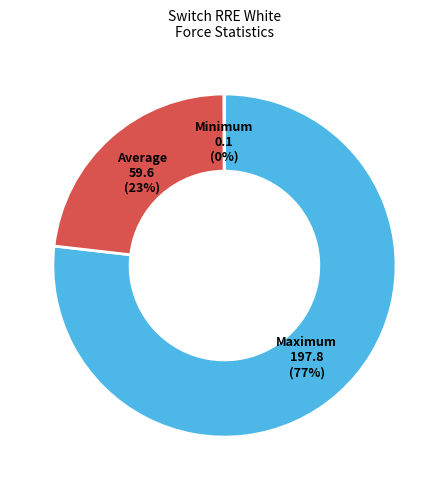

Between Average 59.6 and Maximum 197.8, which is larger?

Maximum 197.8